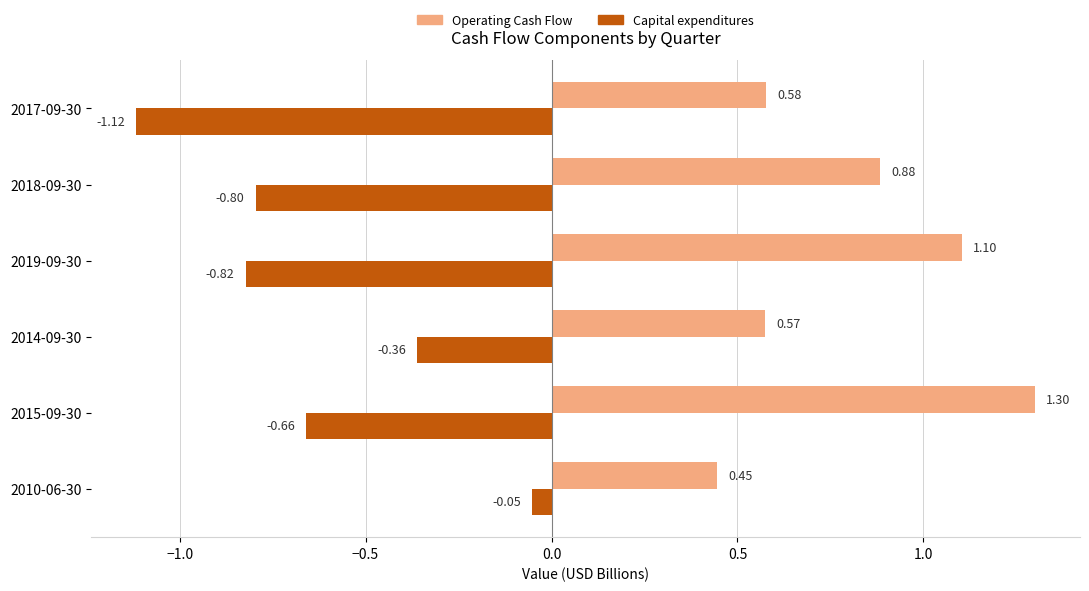

How many series are shown in this chart?

2